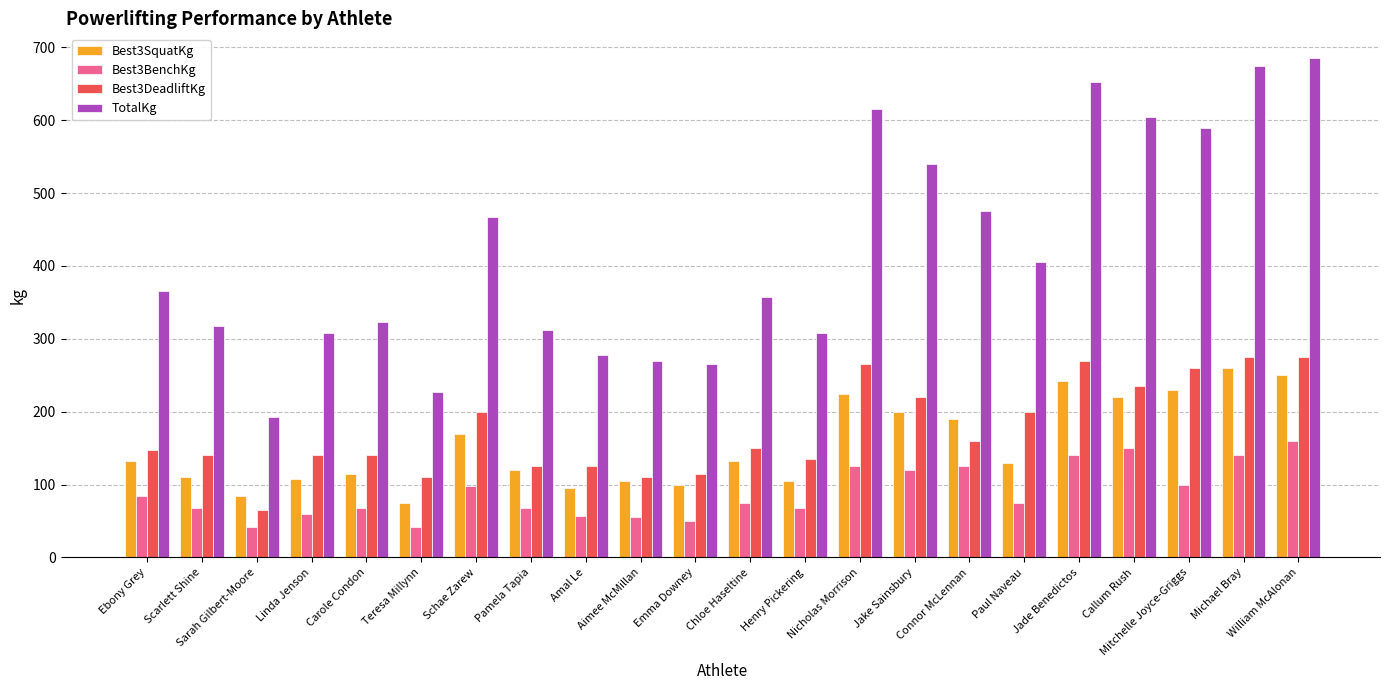

True or false: Best3DeadliftKg has a value of 44.3 at Connor McLennan.

False